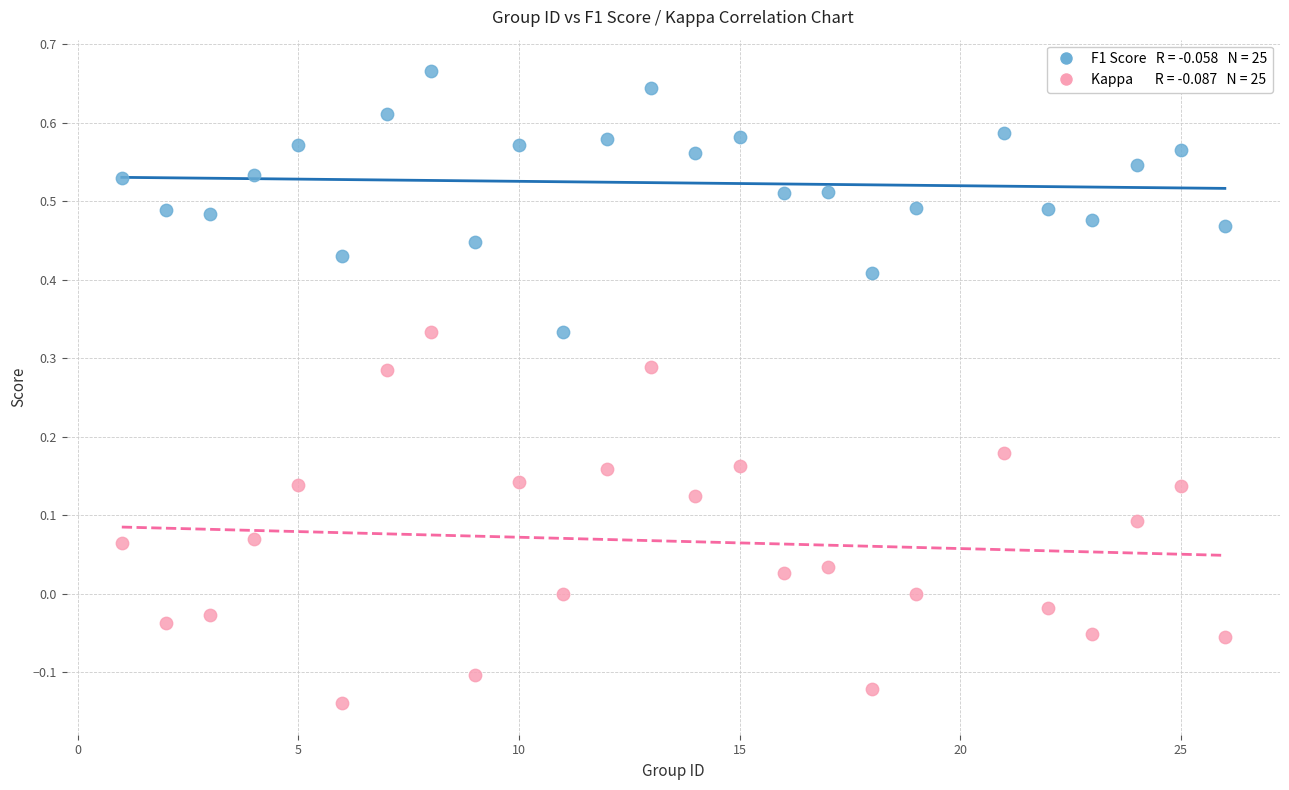

Across all data points, what is the range of X values (max minus min)?

25.0